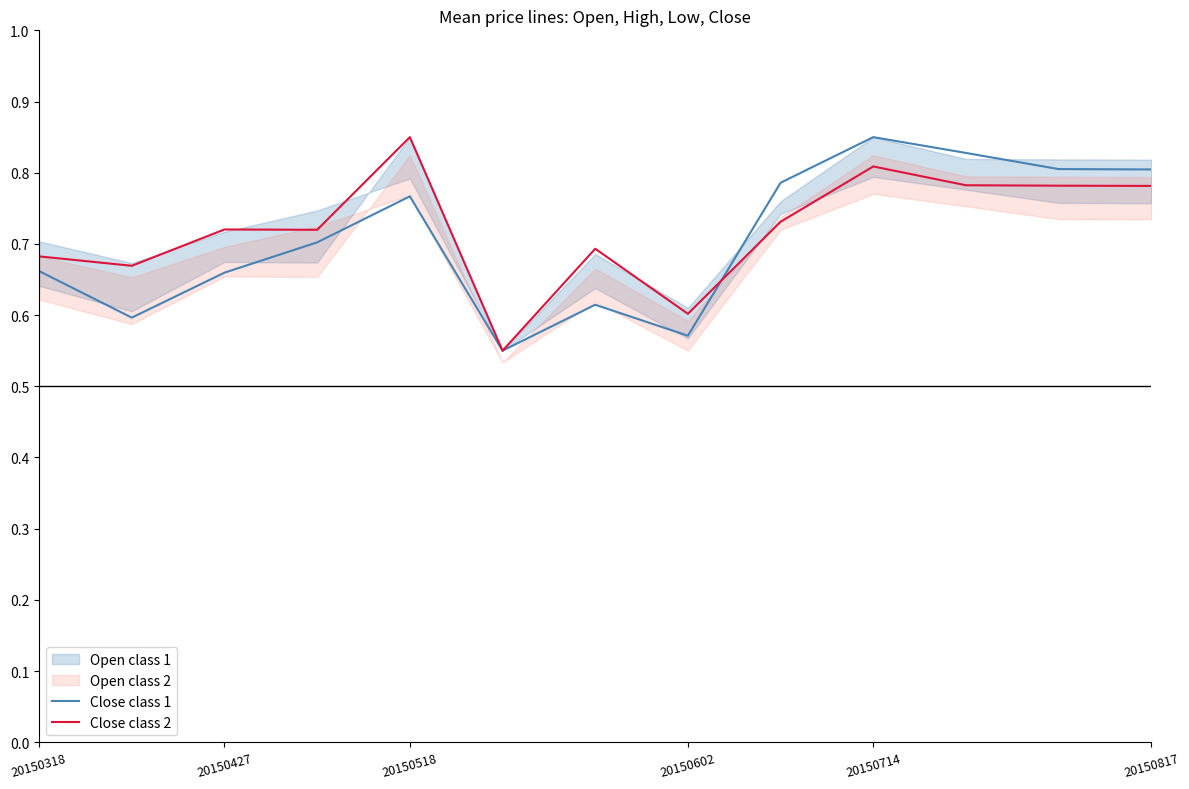

What is the difference between the maximum and second lowest values in the Open class 2 series?

0.3